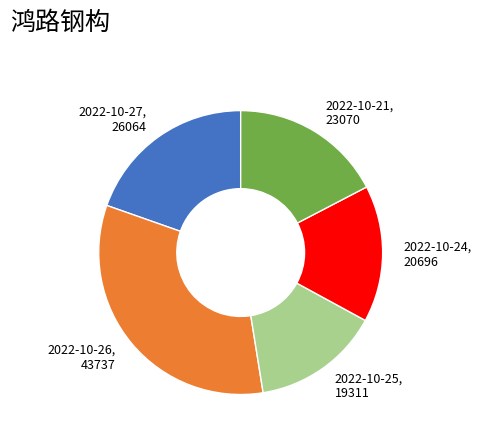

The 2022-10-25, 19311 slice represents 15% of the pie. True or false?

True